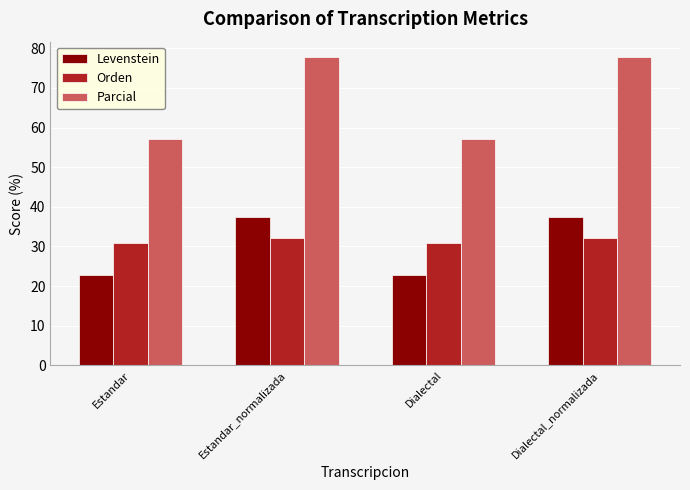

Between Dialectal and Dialectal_normalizada, which series saw the biggest shift?

Parcial